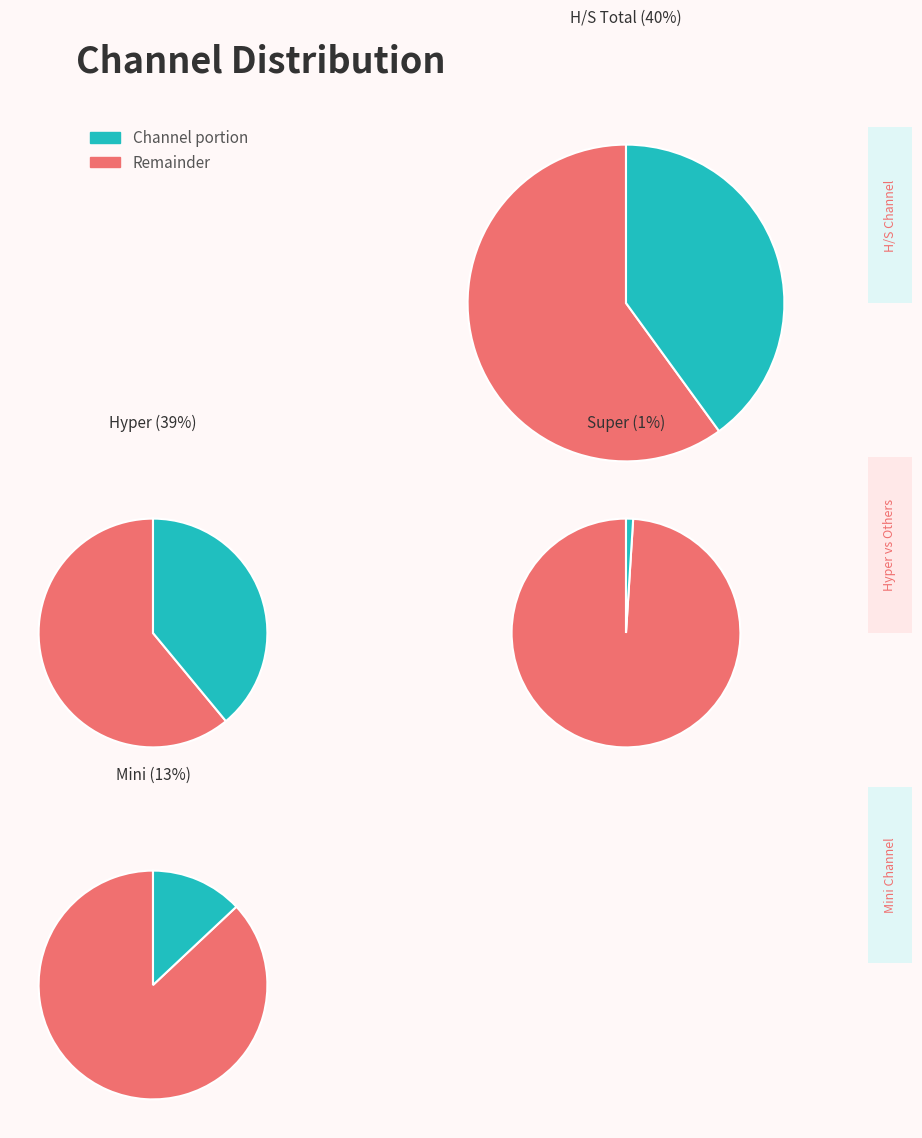

Which slice is the smallest?

Super